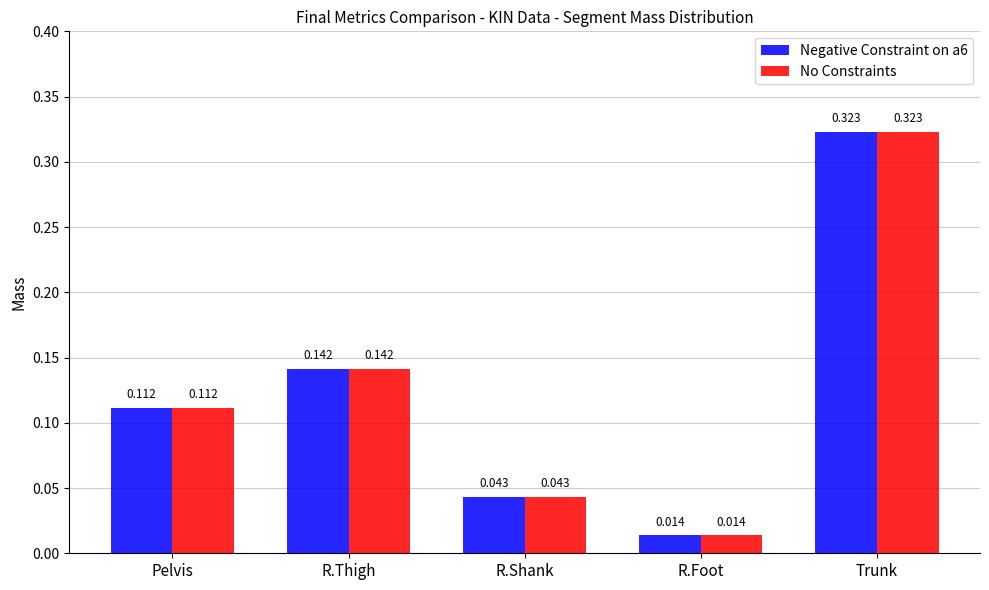

Is the value of Negative Constraint on a6 at R.Thigh greater than the value of No Constraints at R.Foot?

Yes